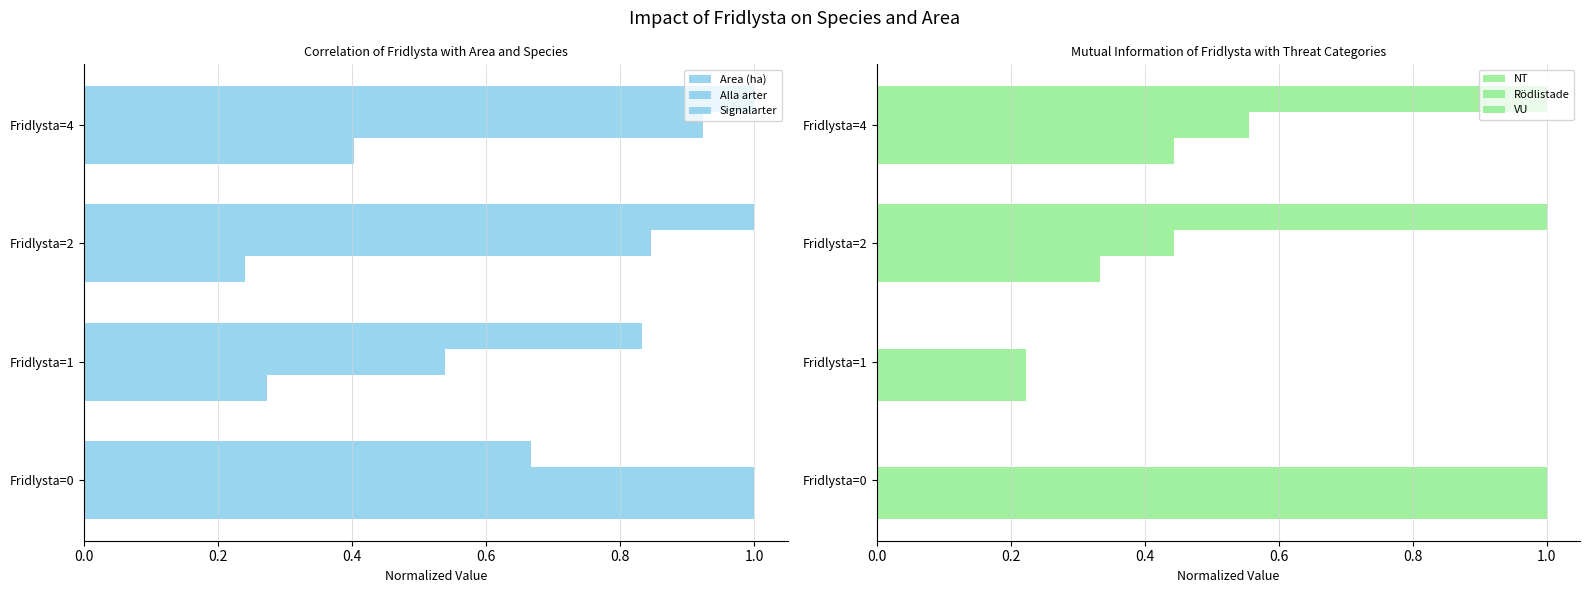

What is the value of the Signalarter bar at the 4th from the left?

1.0